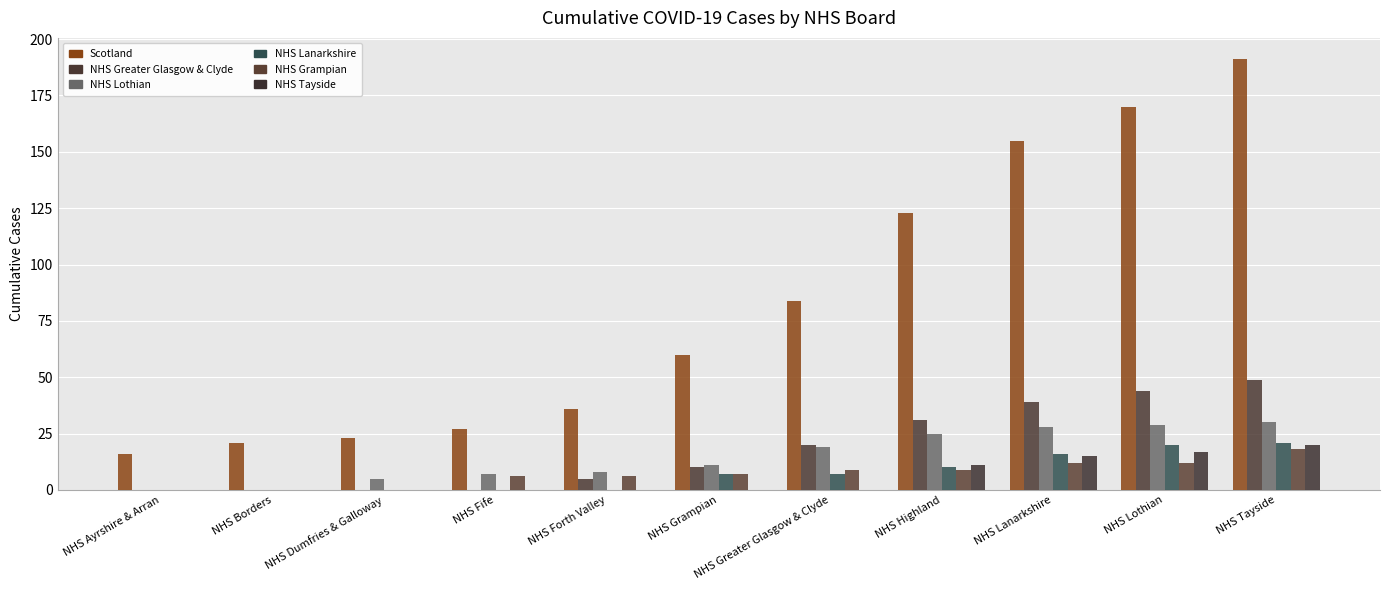

At NHS Ayrshire & Arran, list the series in order from largest to smallest.

Scotland, NHS Greater Glasgow & Clyde, NHS Lothian, NHS Lanarkshire, NHS Grampian, NHS Tayside